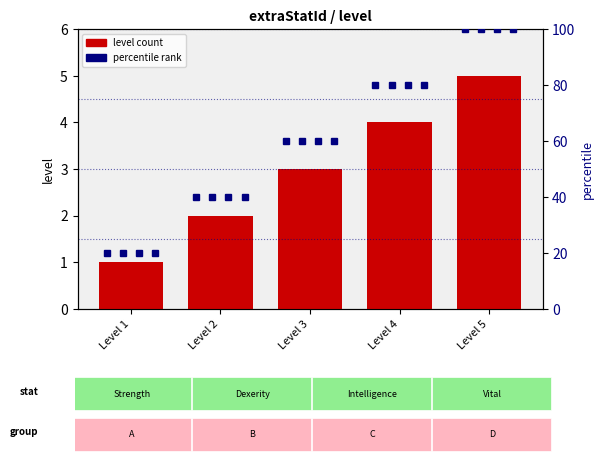

What is the value of the Dexerity bar at the 4th from the left?

4